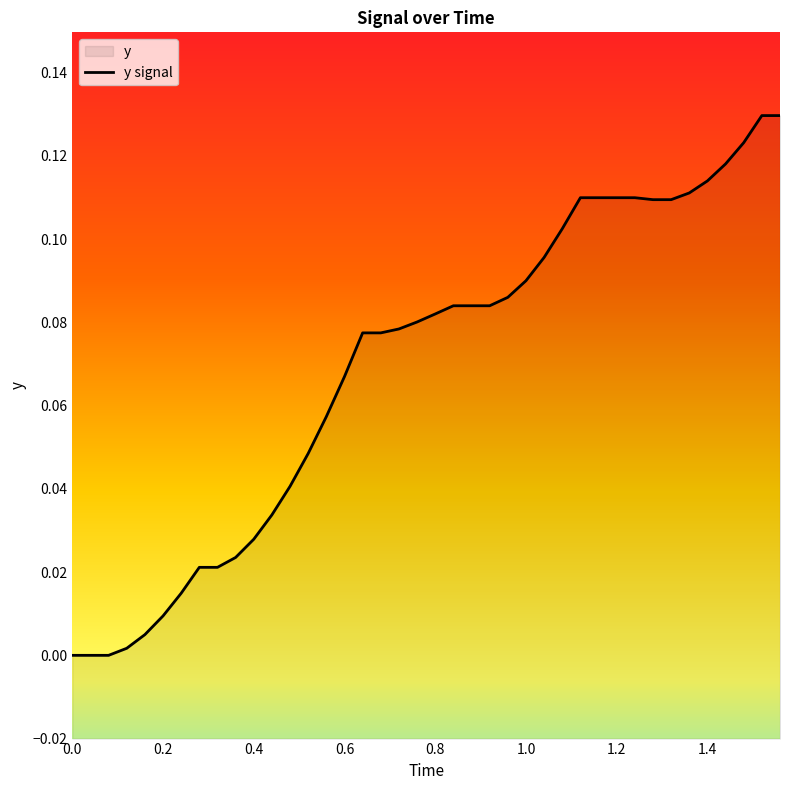

How many positive values are there?

37